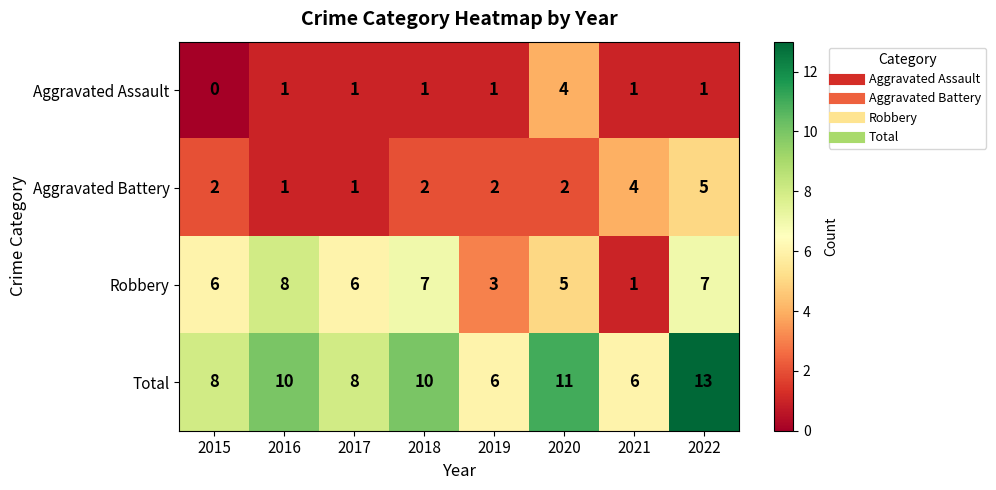

At which category is the sum across all series the highest?

2022